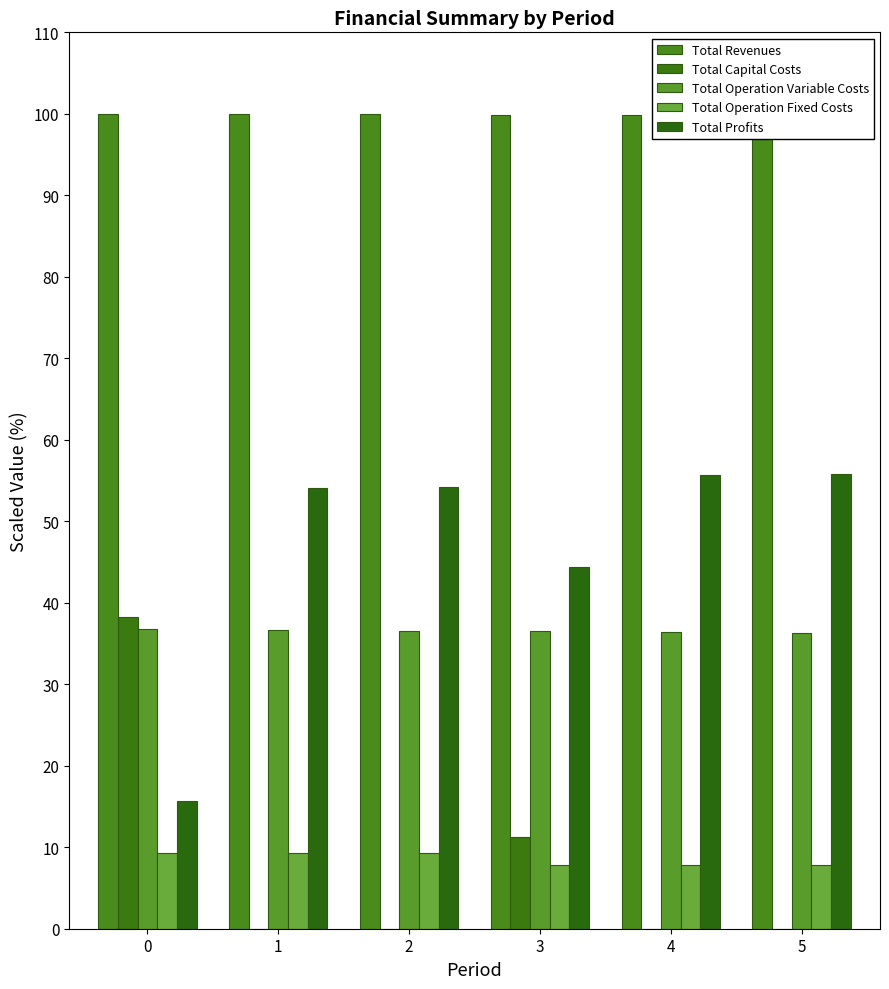

At how many categories does at least one series exceed 71?

6